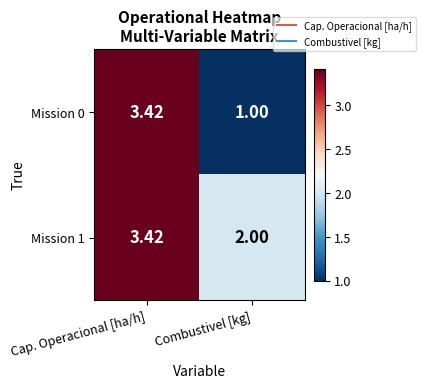

At which category is the sum across all series the highest?

Cap. Operacional [ha/h]